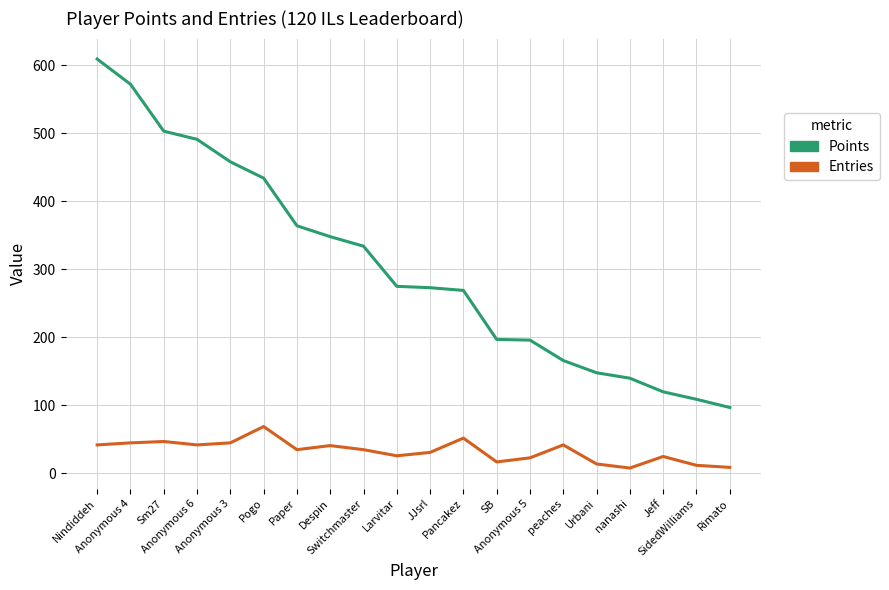

How many lines are shown in the chart?

2